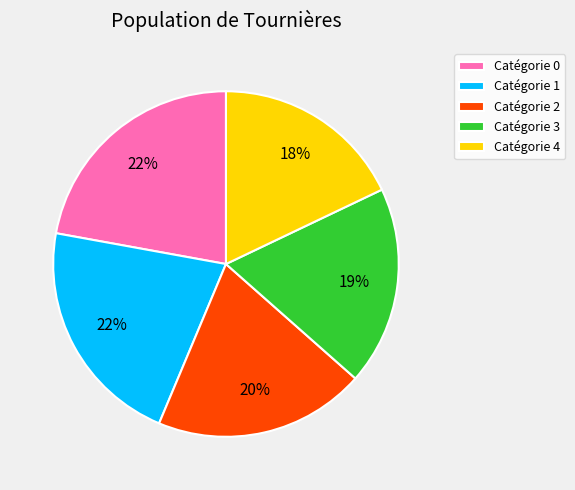

Does any single category account for the majority?

No